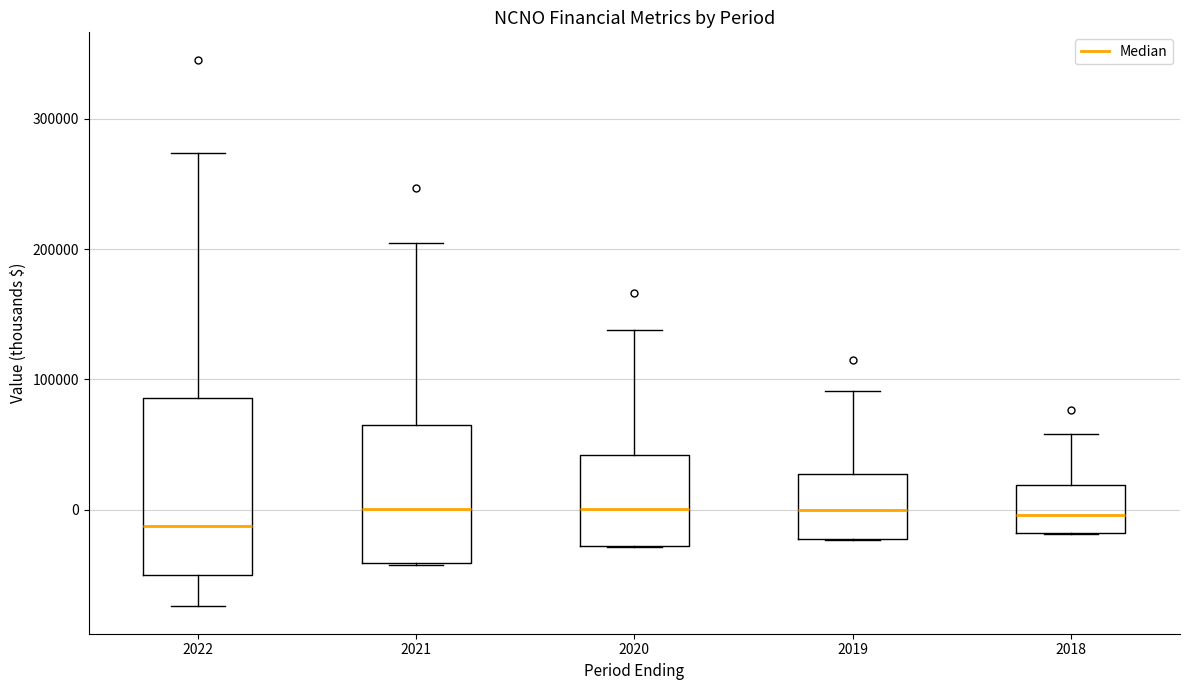

Reading left to right, read every box against the y-axis: the position of its median line, the range the box covers, and the ends of its whiskers. The values are not printed on the chart, so give them approximately, as read against the axis.

2022: median -10000, box -50000 to 90000, whiskers -70000 to 270000
2021: median 0, box -40000 to 60000, whiskers -40000 to 200000
2020: median 0, box -30000 to 40000, whiskers -30000 to 140000
2019: median 0, box -20000 to 30000, whiskers -20000 to 90000
2018: median 0, box -20000 to 20000, whiskers -20000 to 60000